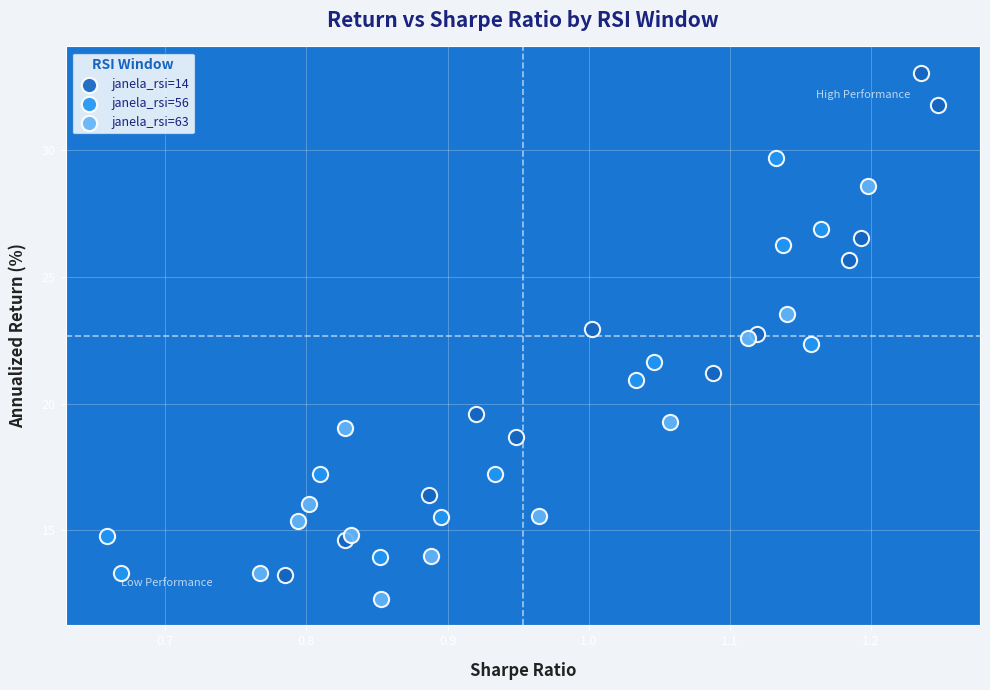

Which series contains the highest Y value?

janela_rsi=14